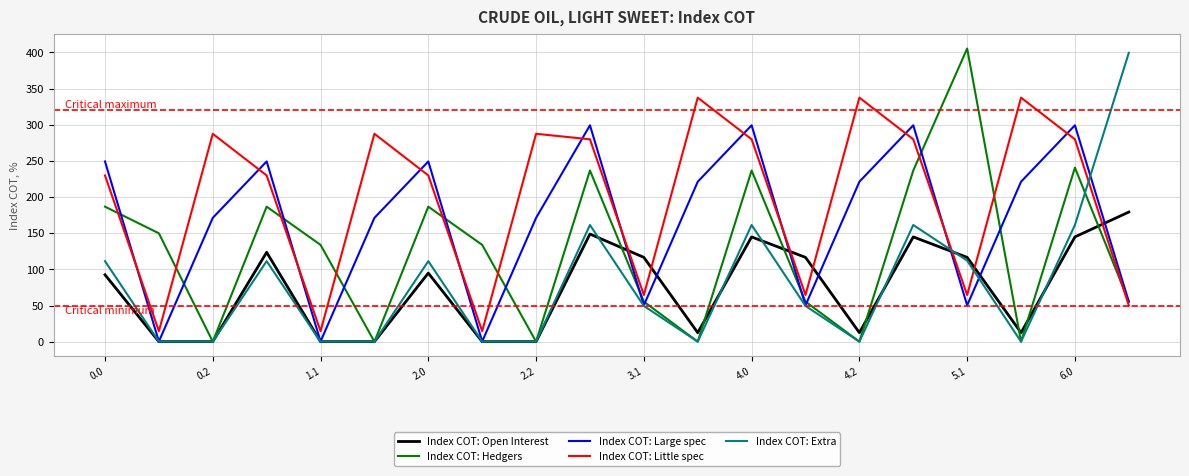

What are all the series names shown in the legend?

Index COT: Open Interest, Index COT: Hedgers, Index COT: Large spec, Index COT: Little spec, Index COT: Extra